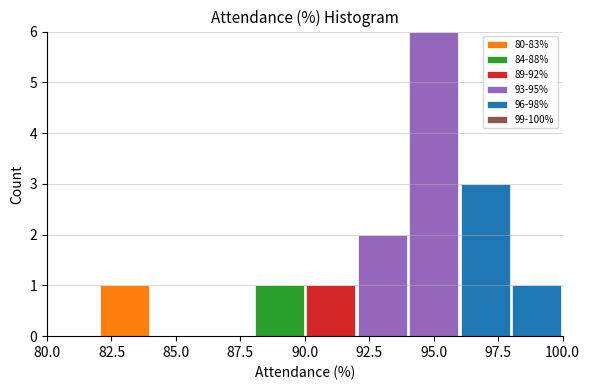

Reading left to right, transcribe this chart: for each stacked bar, give the range it covers on the x-axis and its total height. The values are not printed on the chart, so give them approximately, as read against the axis.

80 to 82: 0
82 to 84: 1
84 to 86: 0
86 to 88: 0
88 to 90: 1
90 to 92: 1
92 to 94: 2
94 to 96: 6
96 to 98: 3
98 to 100: 1